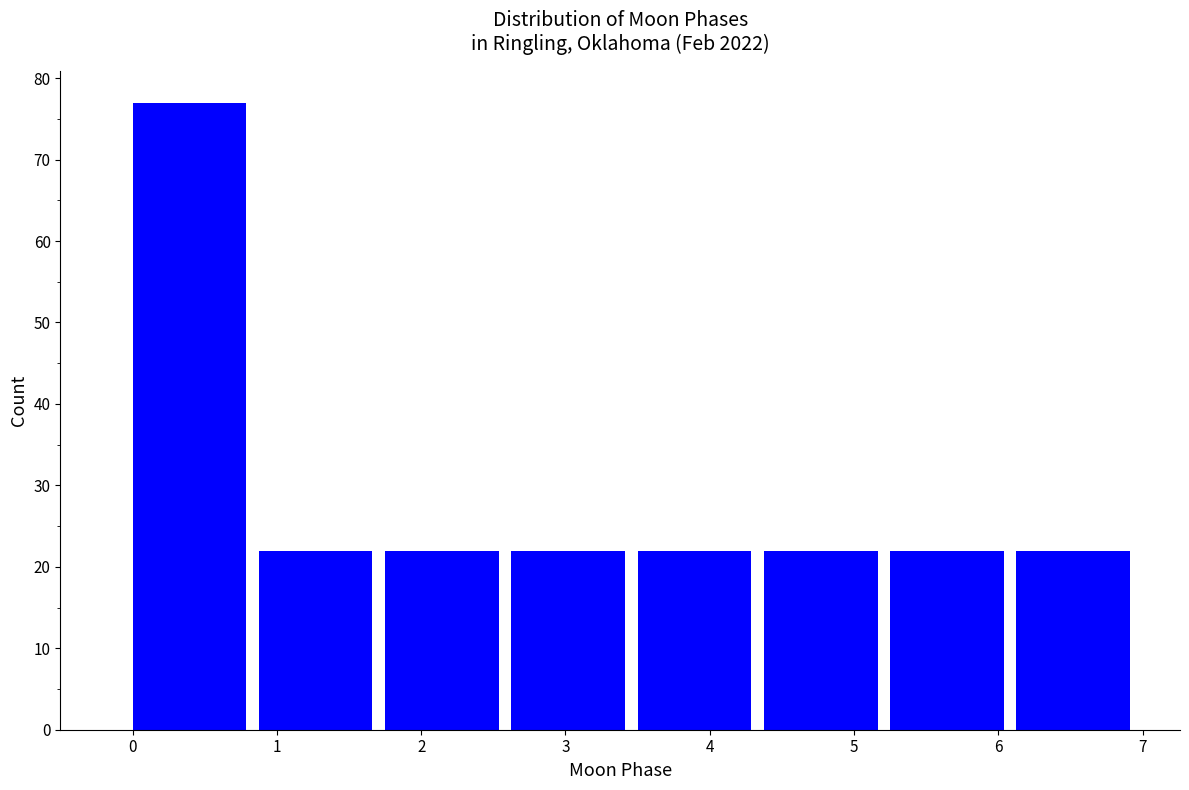

Reading left to right, list every bar in this chart as the range it spans on the x-axis followed by its height. Neither the bar edges nor the heights are printed on the chart, so give them approximately, as read against the axes.

0.0 to 0.9: 77
0.9 to 1.8: 22
1.8 to 2.6: 22
2.6 to 3.5: 22
3.5 to 4.4: 22
4.4 to 5.3: 22
5.3 to 6.1: 22
6.1 to 7.0: 22